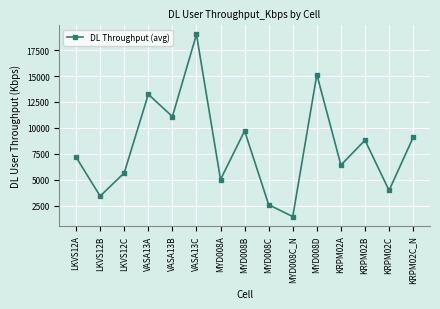

Reading left to right, list all the values displayed in this chart.

LKVS12A=7178.6	LKVS12B=3421.4	LKVS12C=5659.8	VASA13A=13241.9	VASA13B=11093.9	VASA13C=19013.2	MYD008A=5020.5	MYD008B=9712.5	MYD008C=2592.6	MYD008C_N=1443.4	MYD008D=15144.6	KRPM02A=6413.9	KRPM02B=8810.8	KRPM02C=3968.2	KRPM02C_N=9082.2